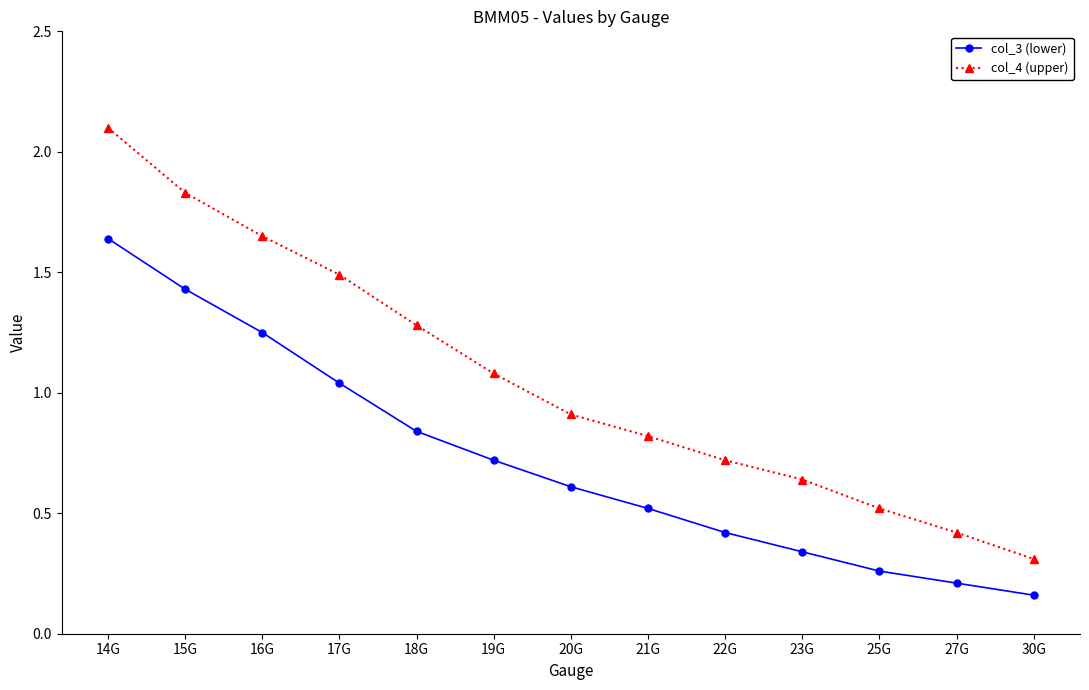

What is the label of the 11th point from the left?

25G